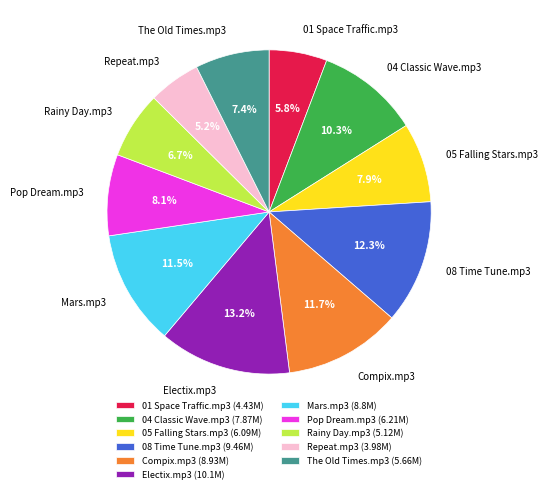

Approximately how many times larger is the value at Compix.mp3 compared to Electix.mp3?

0.9